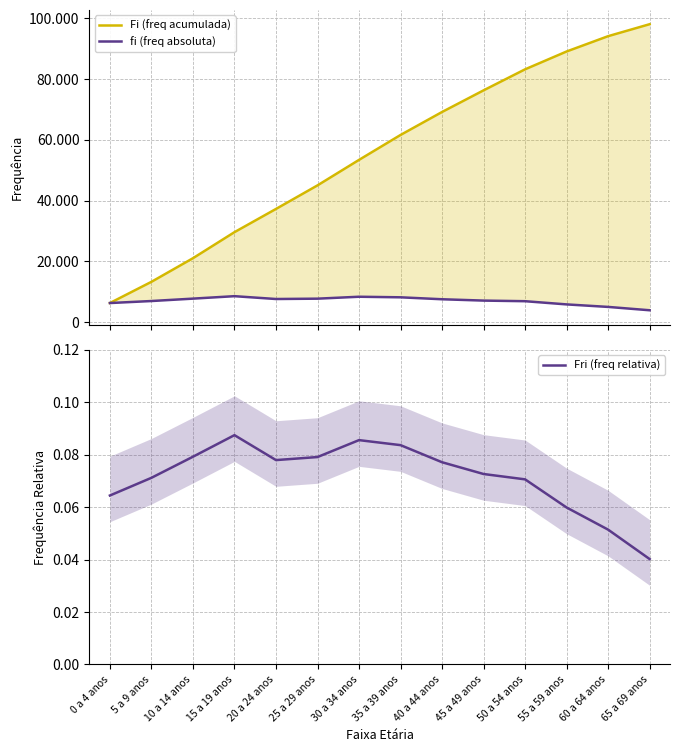

What is the difference between the second highest and second lowest values in the fi (freq absoluta) series?

3345.7